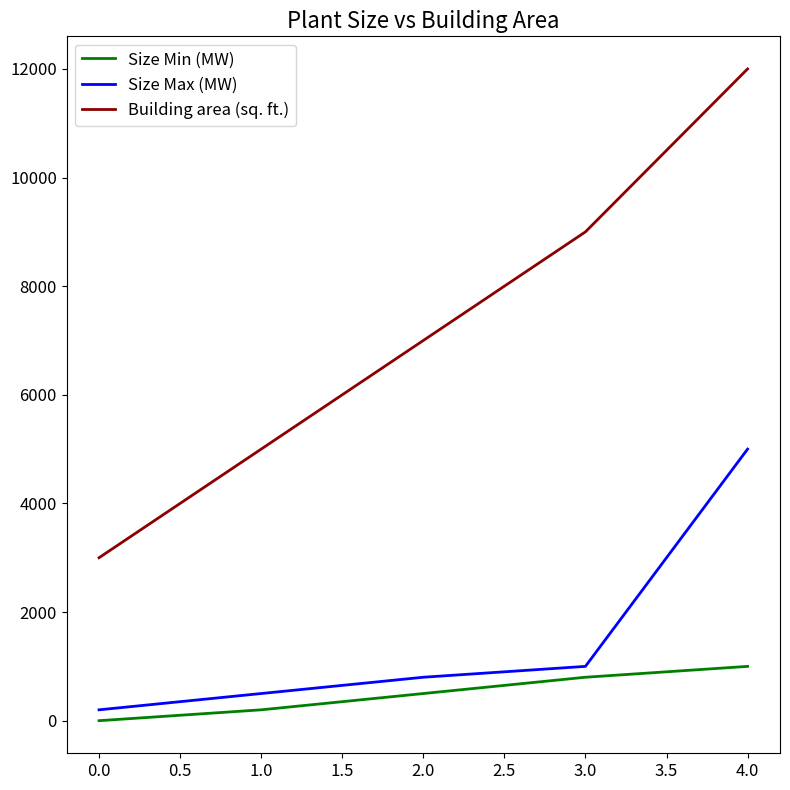

What are all the series names shown in the legend?

Size Min (MW), Size Max (MW), Building area (sq. ft.)